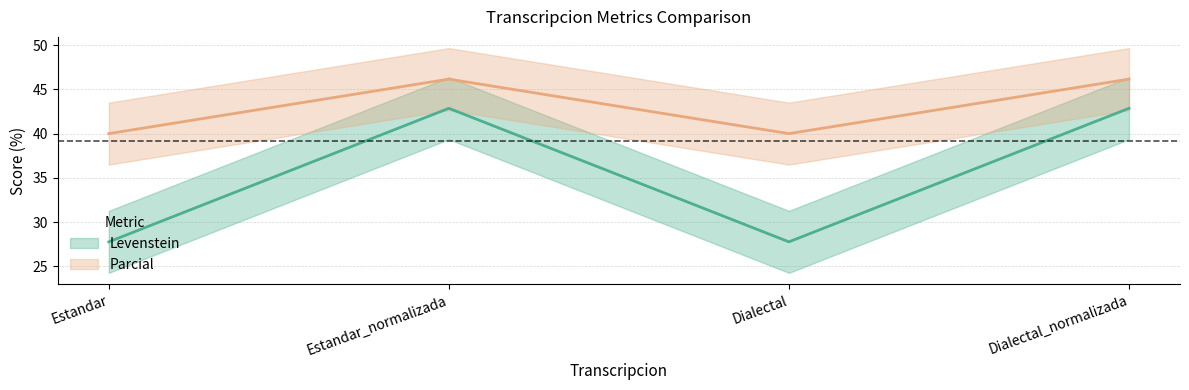

List the labels in order of Levenstein value, largest first.

Estandar_normalizada, Dialectal_normalizada, Estandar, Dialectal